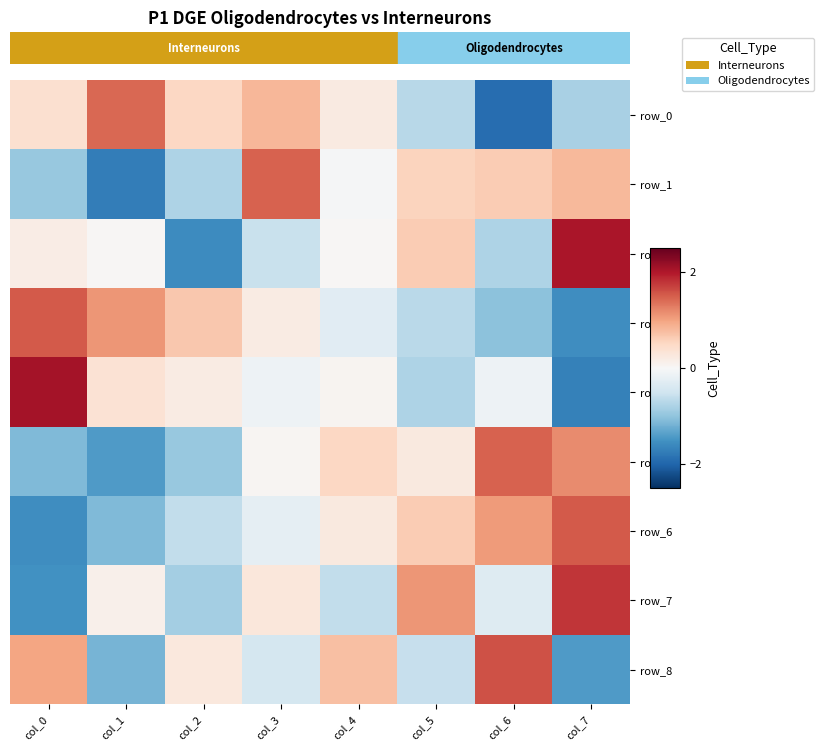

The value of row_8 at col_6 is 2.3. True or false?

False